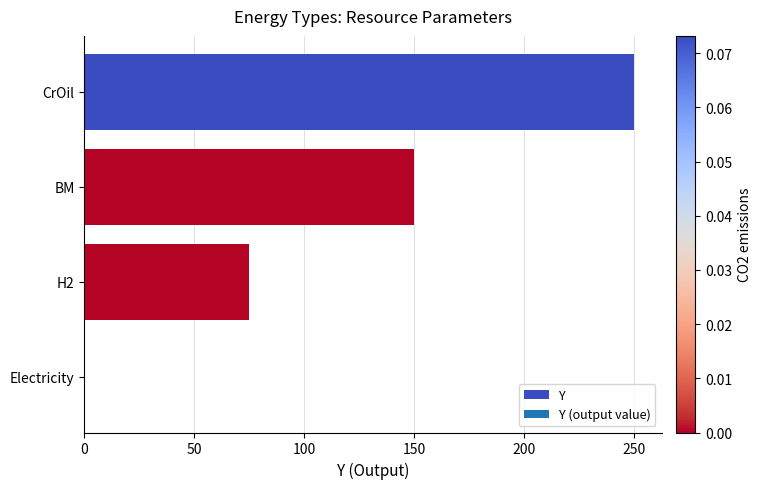

The chart shows a value of 150 at BM. True or false?

True